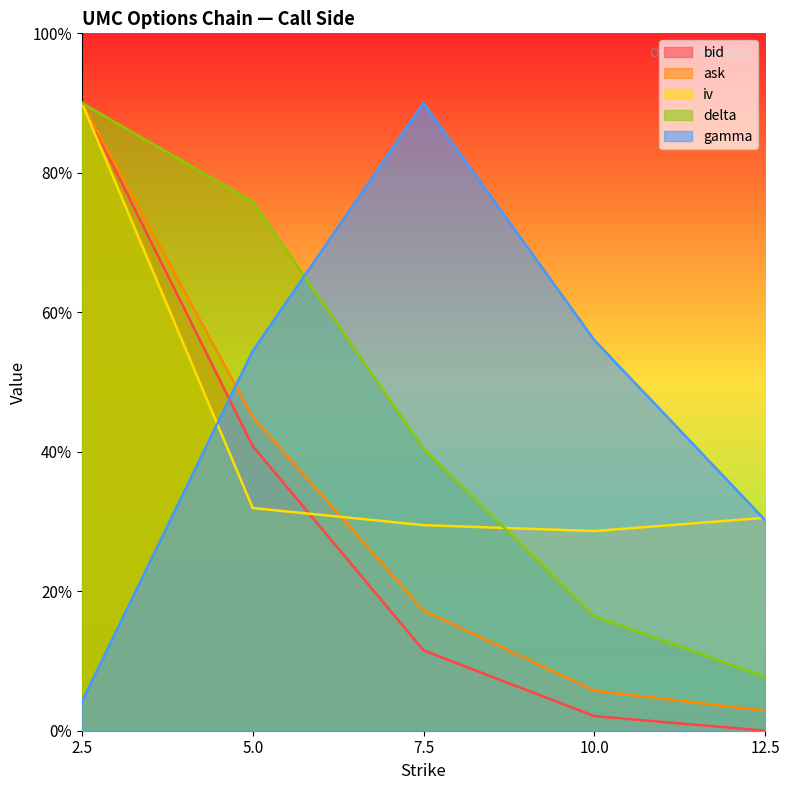

True or false: bid has a value of 0.6 at 2.5.

False